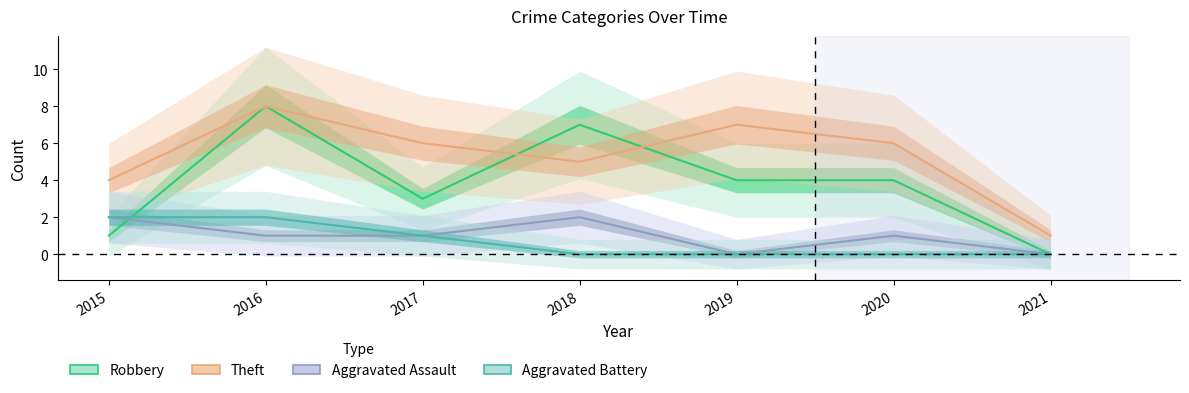

At which label does Theft first exceed 6?

2016